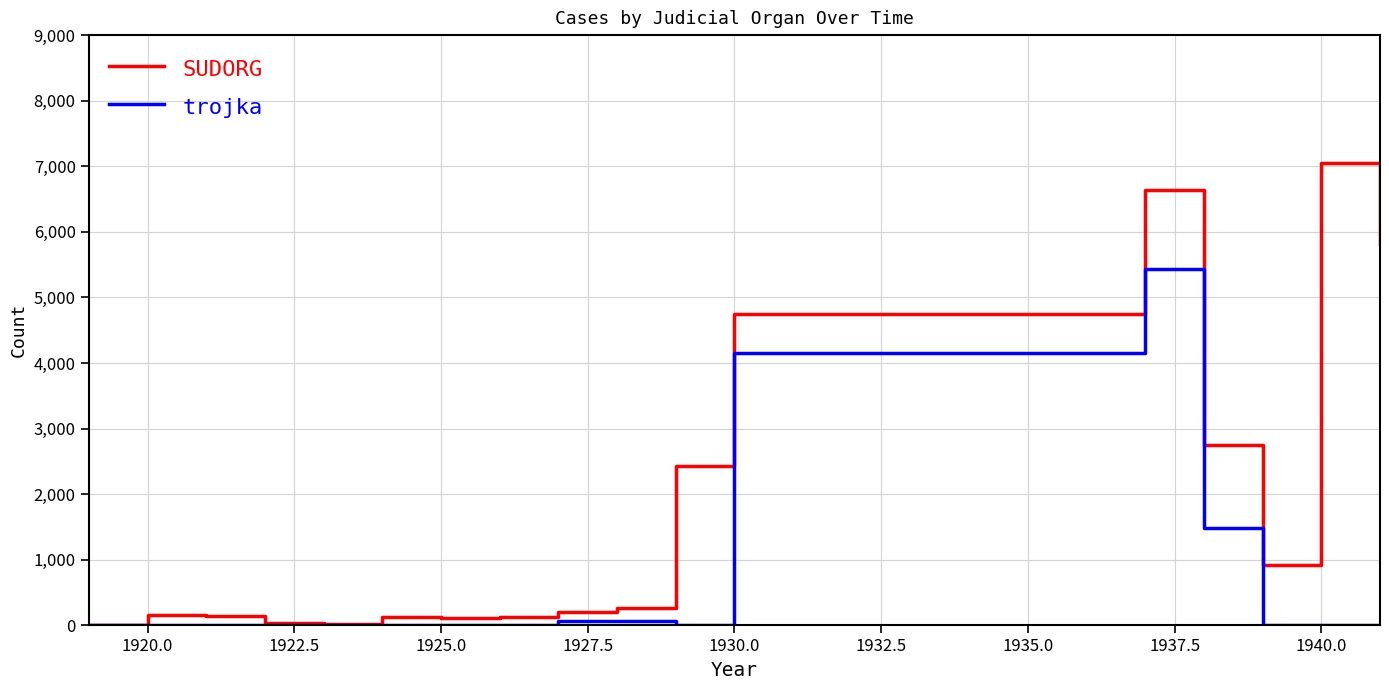

What is the difference between the maximum and second lowest values in the SUDORG series?

7035